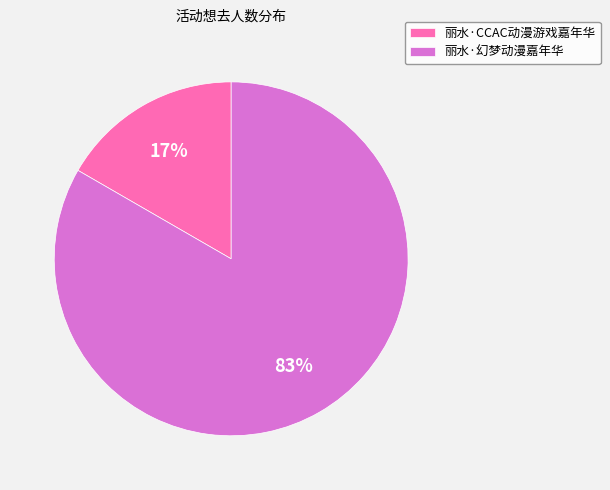

Rank the categories by value from highest to lowest.

丽水·幻梦动漫嘉年华, 丽水·CCAC动漫游戏嘉年华